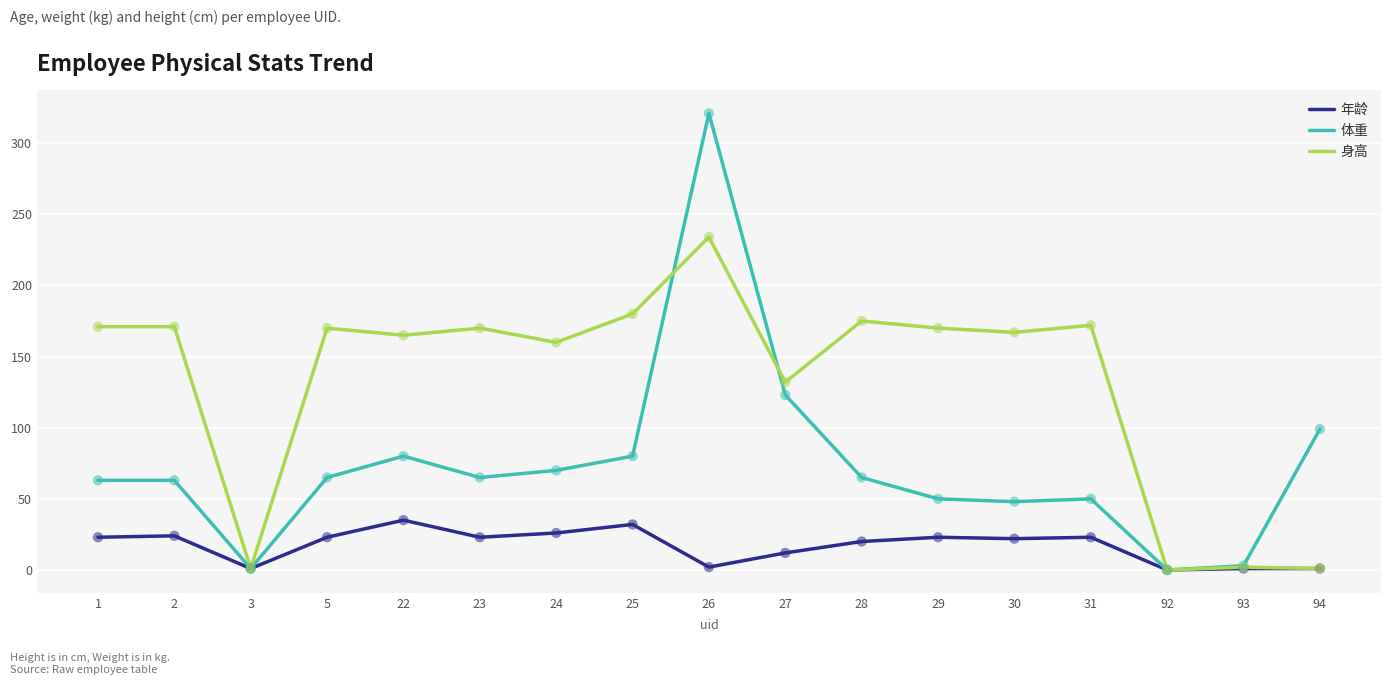

At which category is the sum across all series the highest?

26